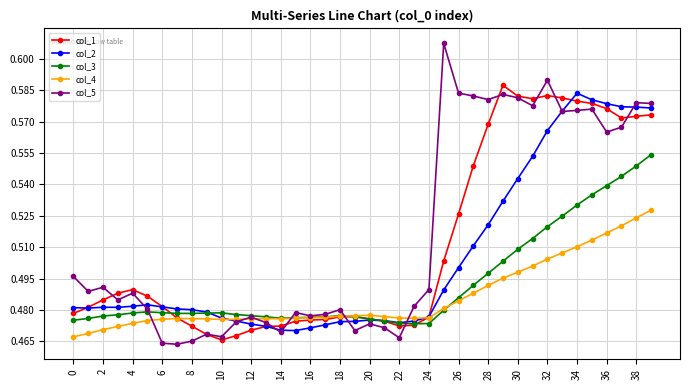

How many col_5 values are between 0 and 1?

40